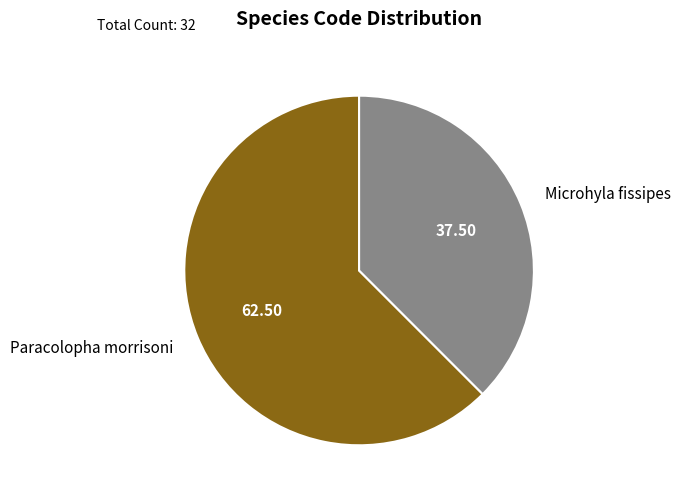

How many slices are in this pie chart?

2